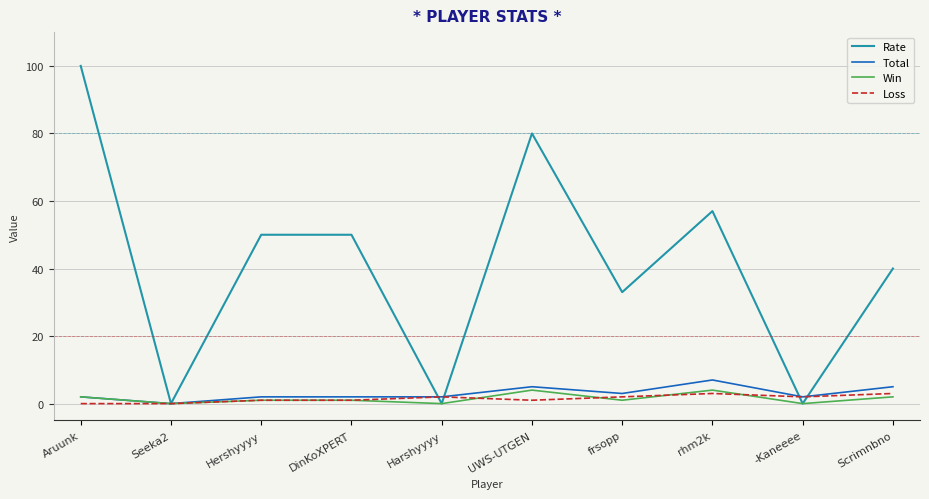

What is the difference between the second highest and second lowest values in the Win series?

4